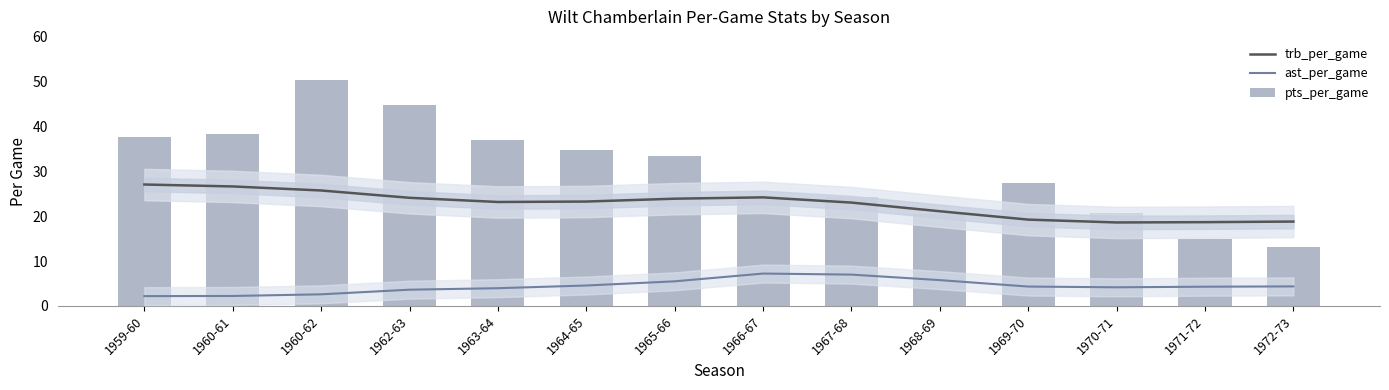

Between 1962-63 and 1971-72, which series saw the biggest shift?

pts_per_game